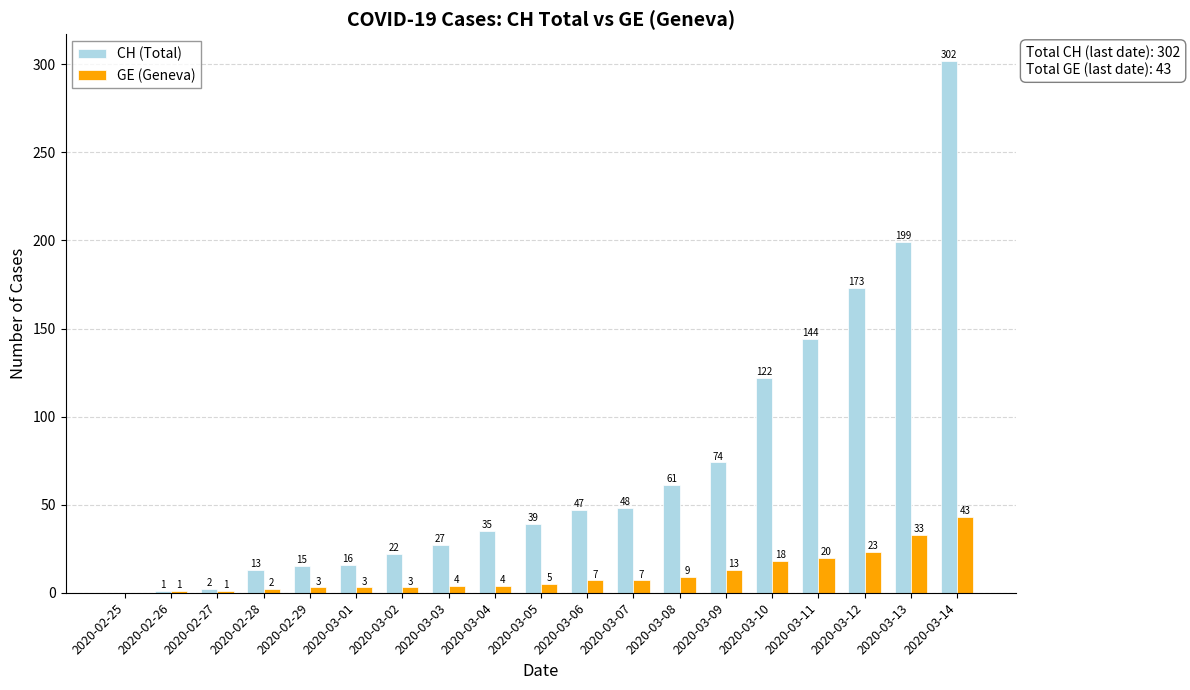

Is the value of CH (Total) at 2020-02-28 greater than the value of GE (Geneva) at 2020-03-12?

No